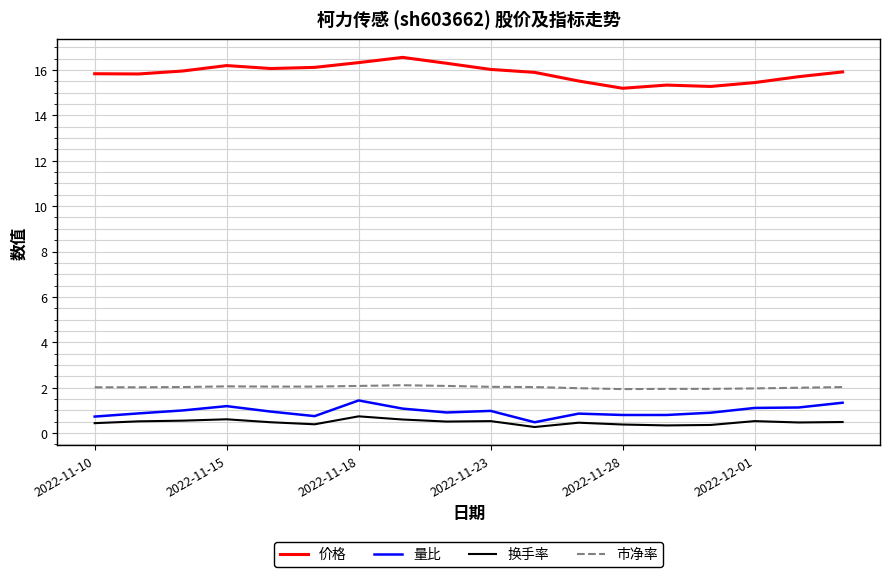

True or false: 价格 and 市净率 intersect in this chart.

False